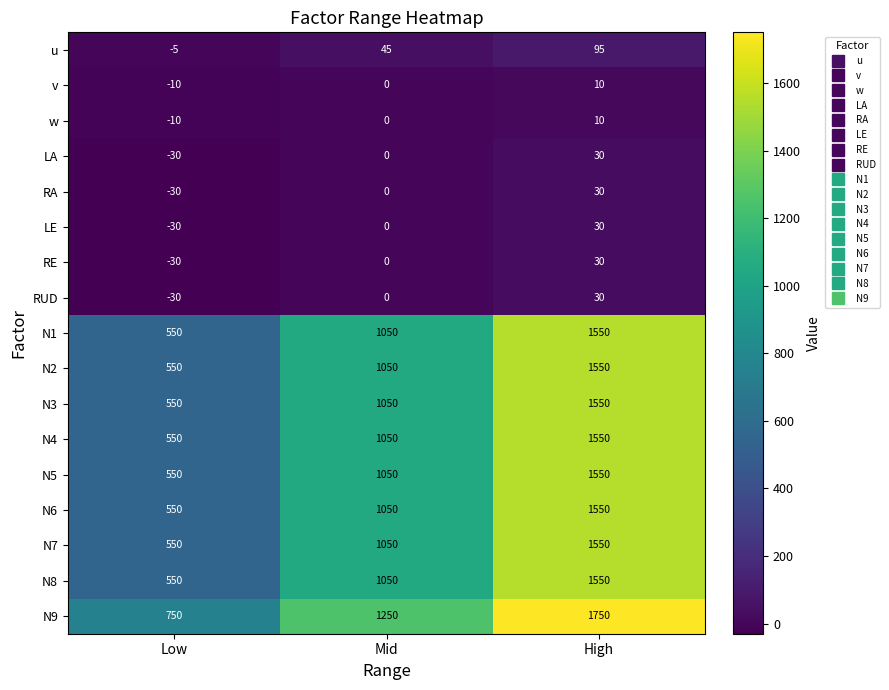

What is the difference between the highest and lowest values at Mid?

1250